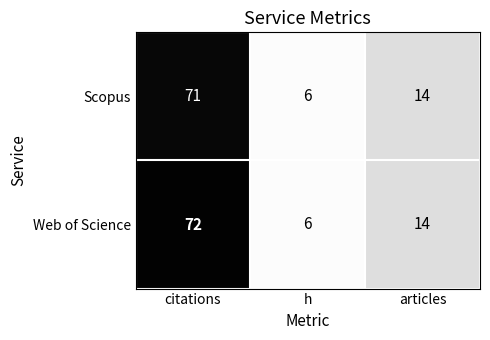

At citations, list the series in order from largest to smallest.

Web of Science, Scopus